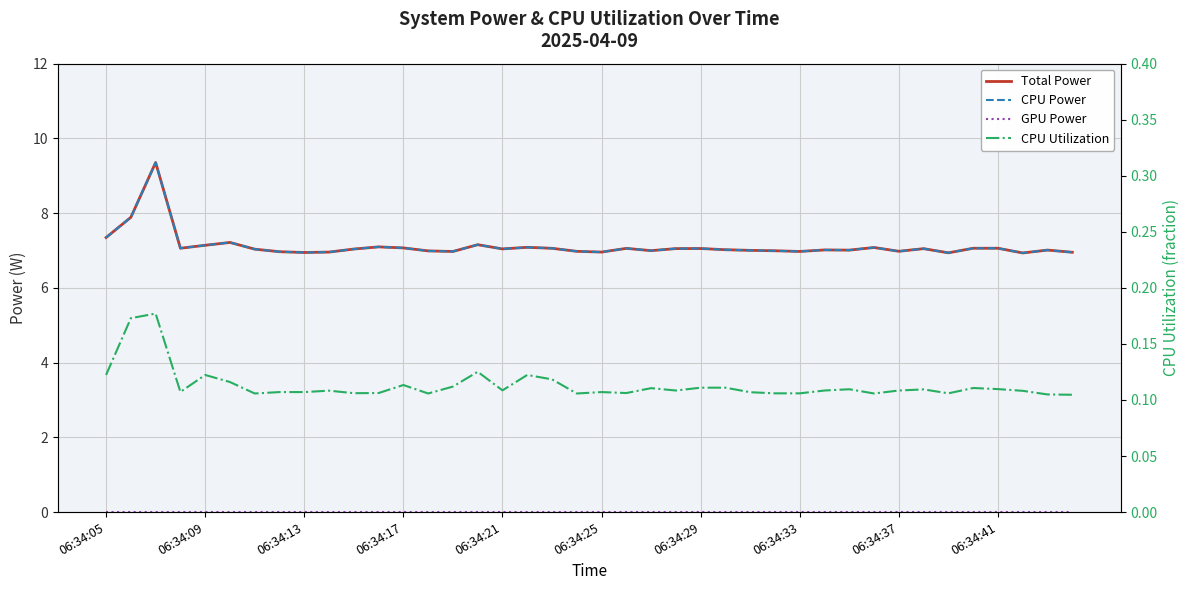

How many interior local peaks does the CPU Utilization series have?

11